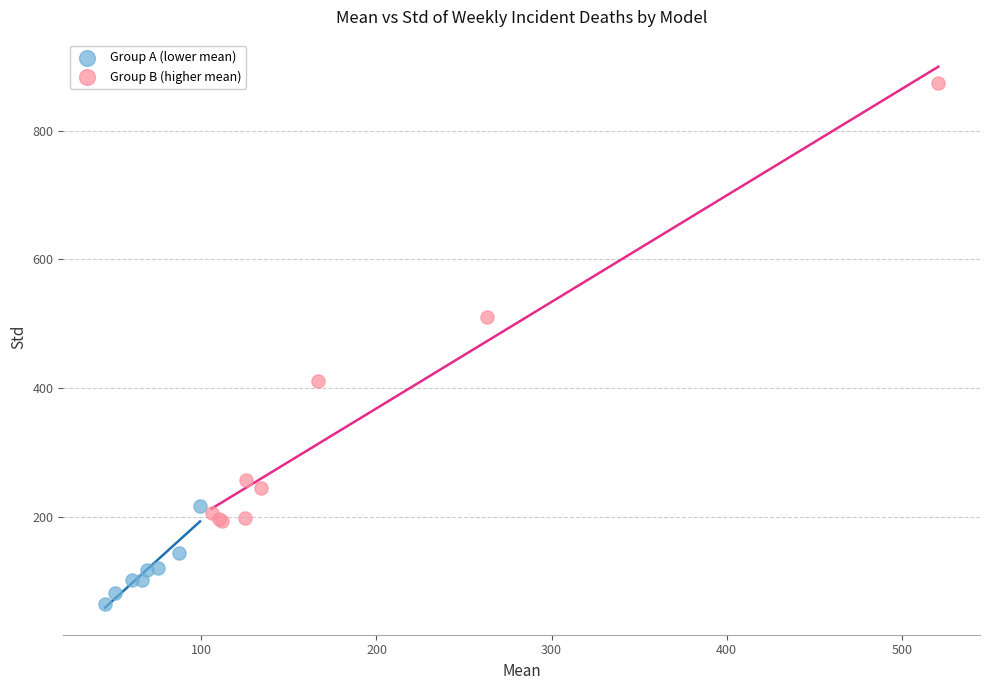

Which series contains the lowest Y value?

Group A (lower mean)